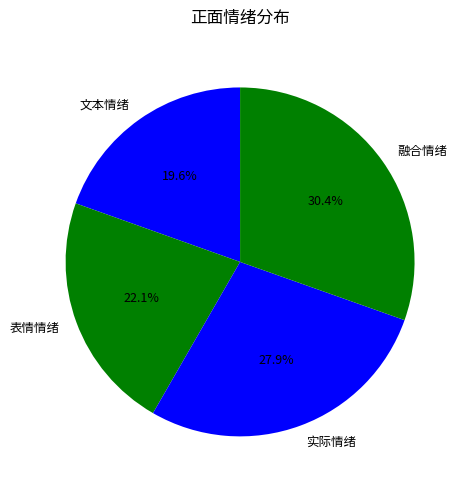

Is there any slice that represents more than half of the pie?

No